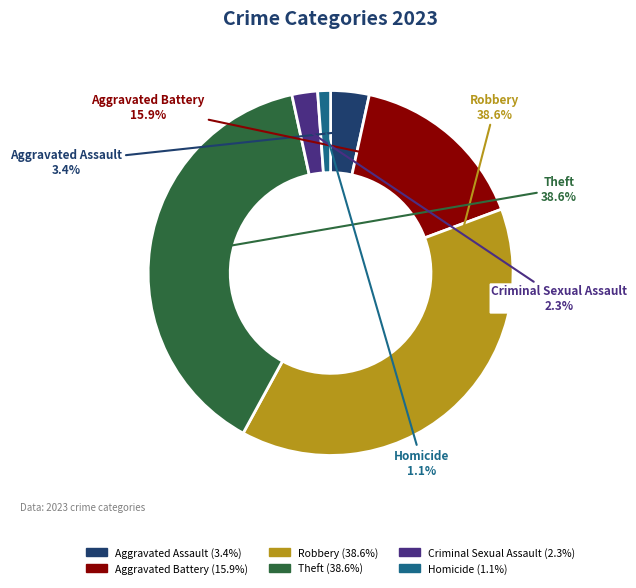

Is there any slice that represents more than half of the pie?

No